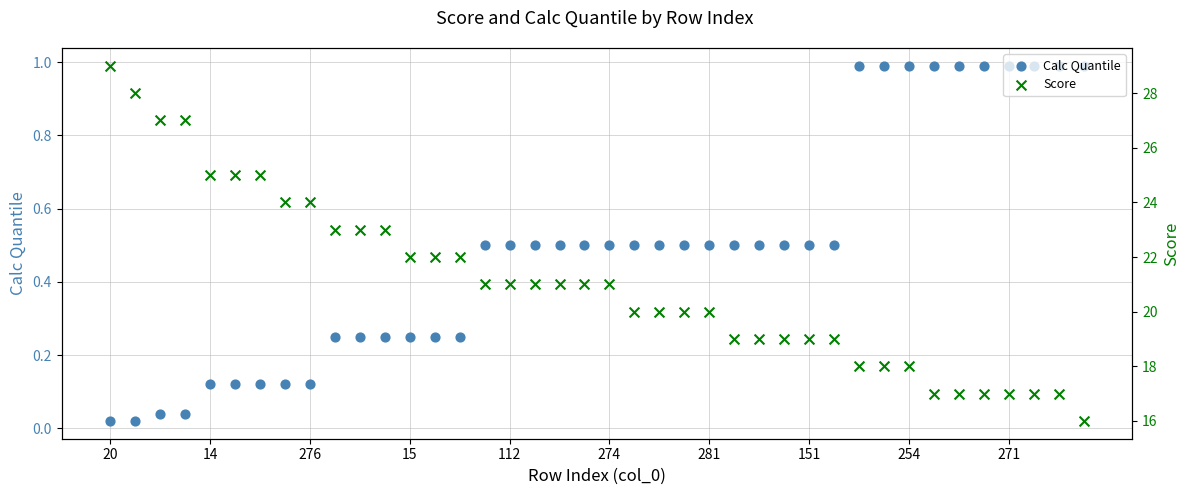

Which series has the widest spread of Y values?

Score